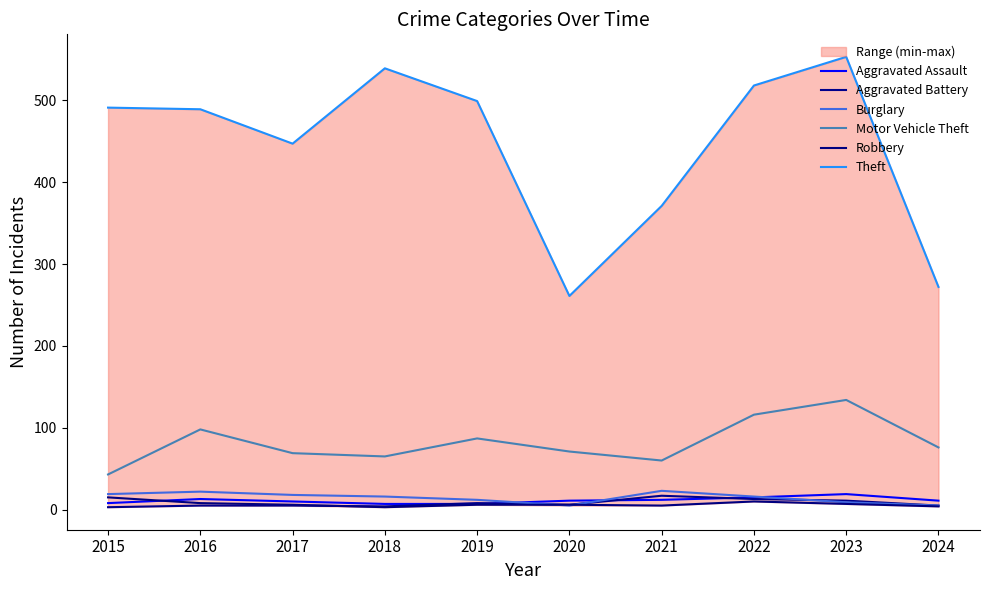

Is it true that Aggravated Battery equals 6 at 2020?

True